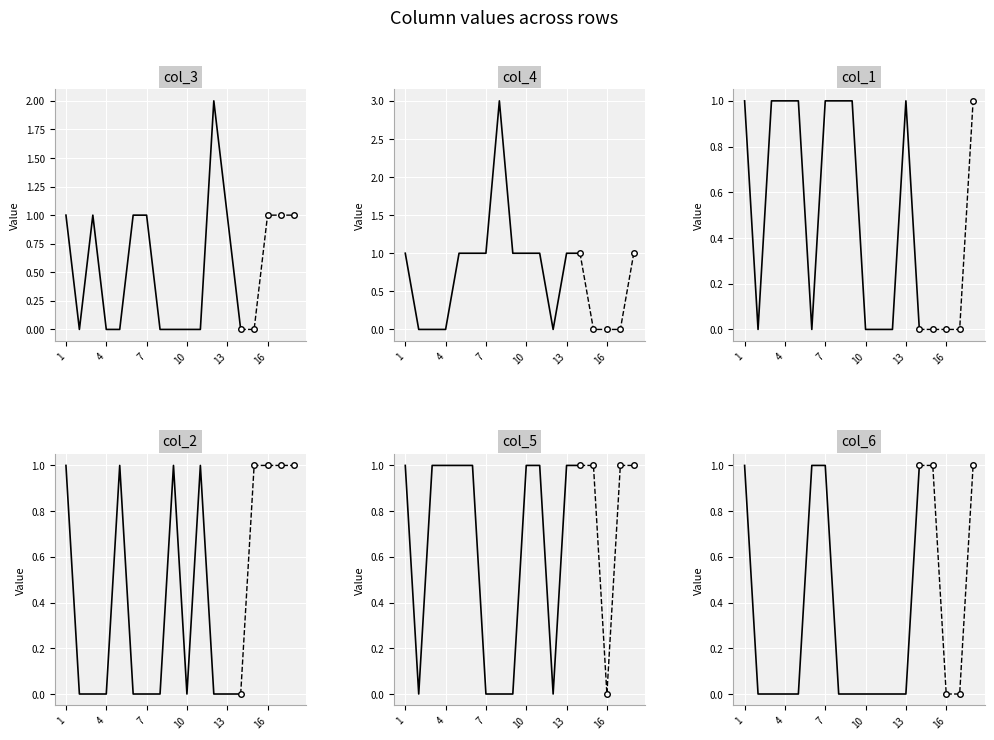

In col_3, how many points are higher than both neighbors (excluding endpoints)?

2